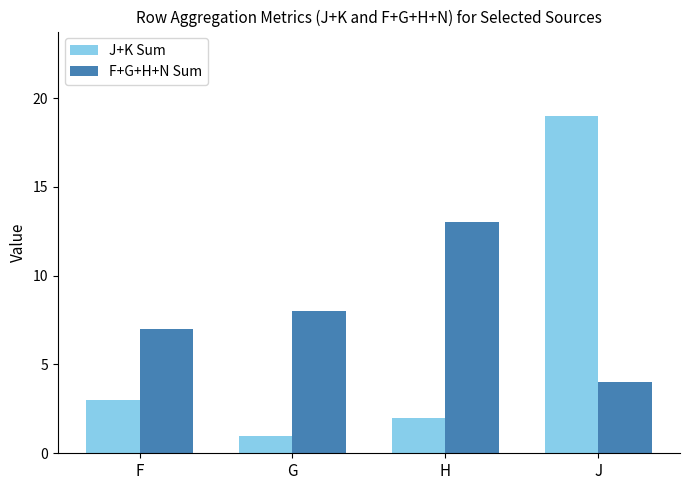

What is the difference between the second highest and second lowest values in the F+G+H+N Sum series?

1